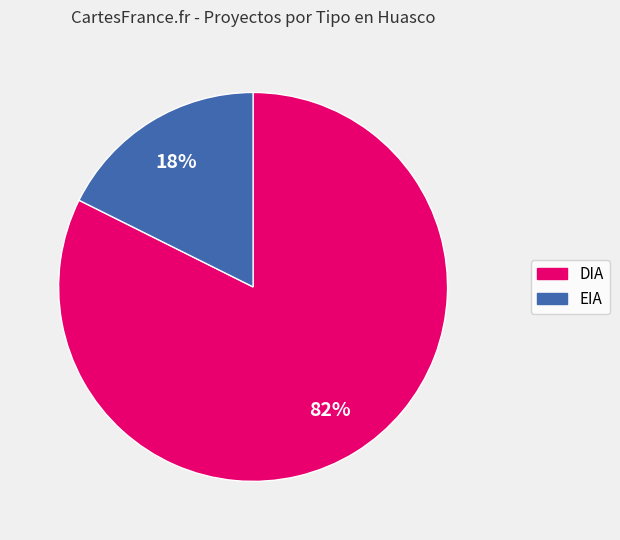

Does any single category account for the majority?

Yes